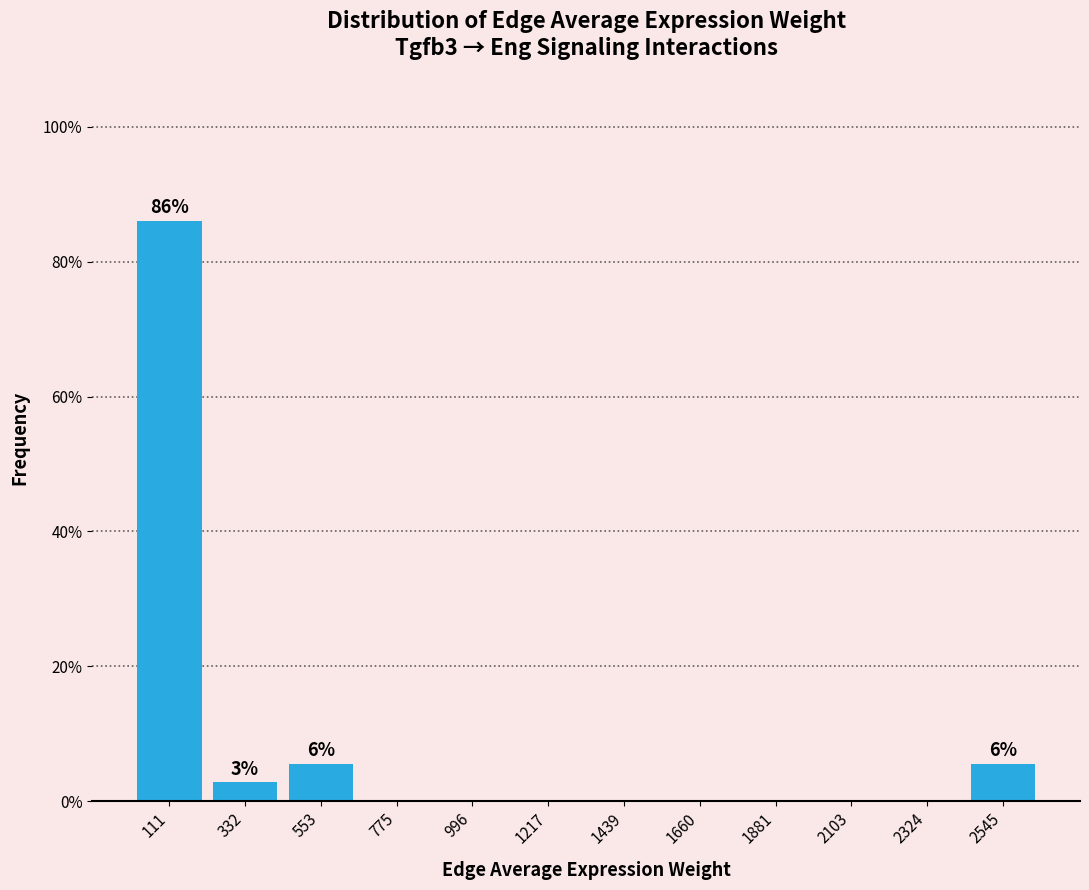

Over which range of the x-axis is the bar tallest?

0 to 200